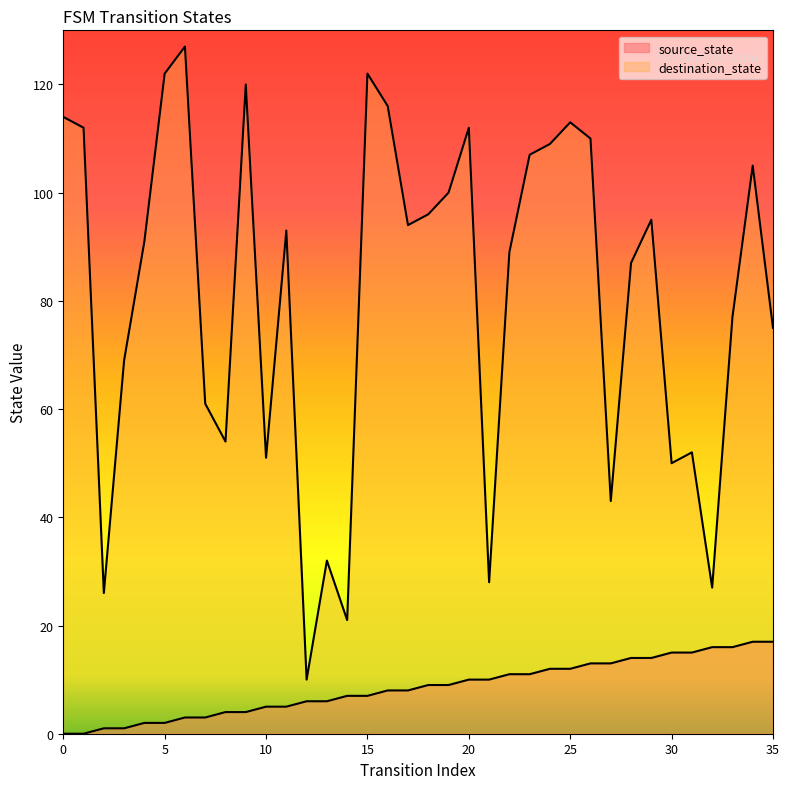

Which series changed the most between 8 and 33?

destination_state